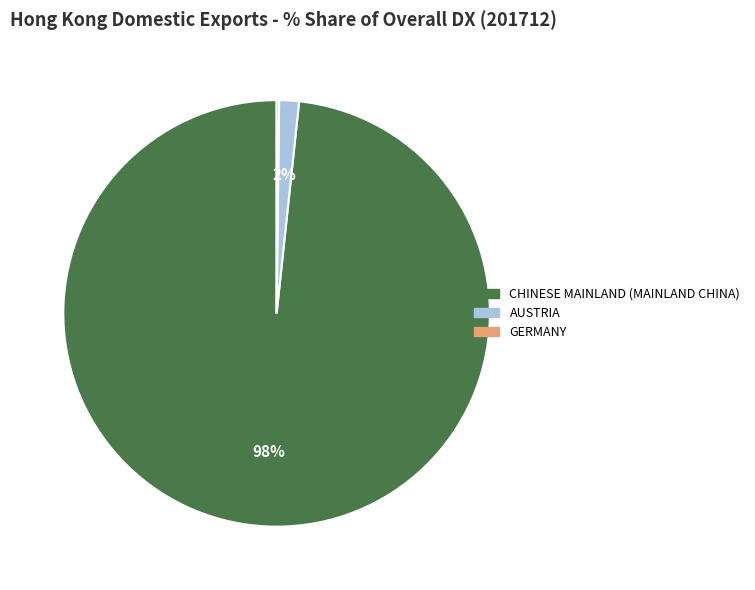

Combined, do AUSTRIA and CHINESE MAINLAND (MAINLAND CHINA) account for over 50%?

Yes